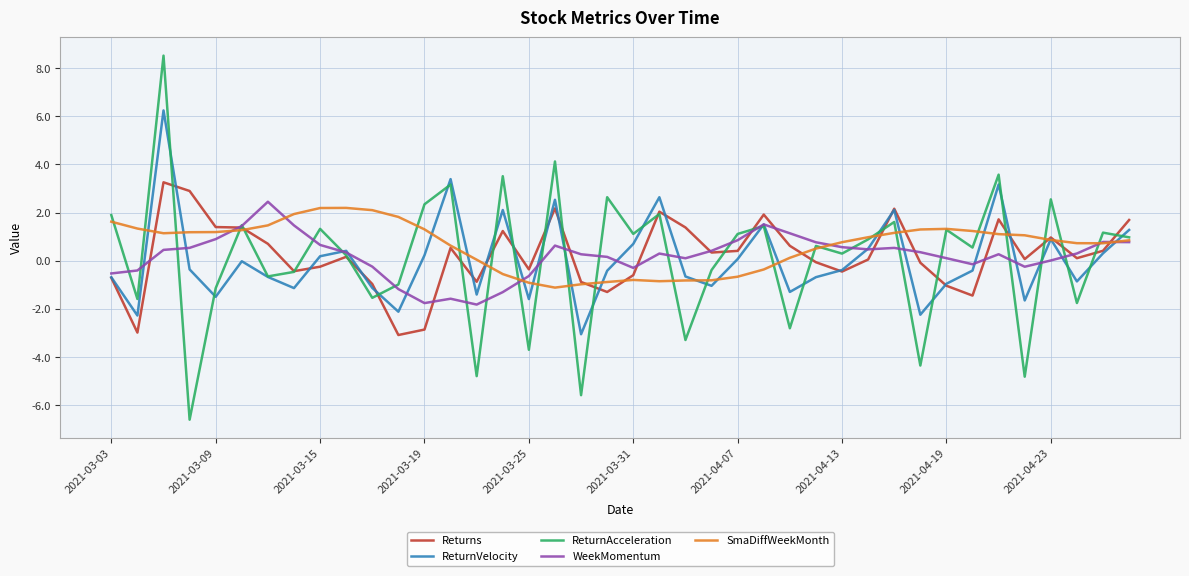

How many lines are shown in the chart?

5